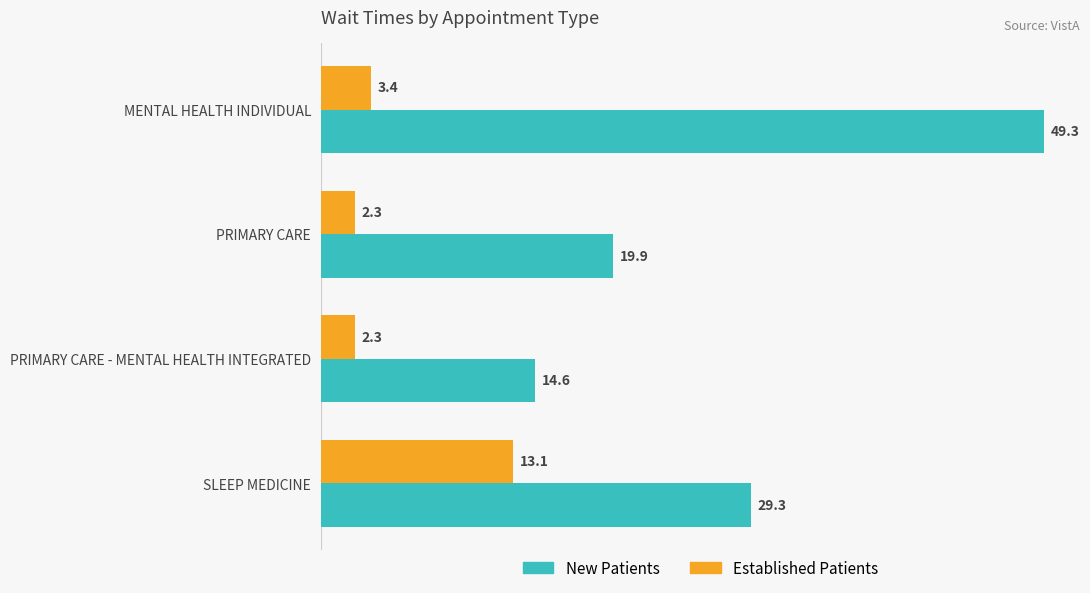

What is the total value across all series at SLEEP MEDICINE?

42.4